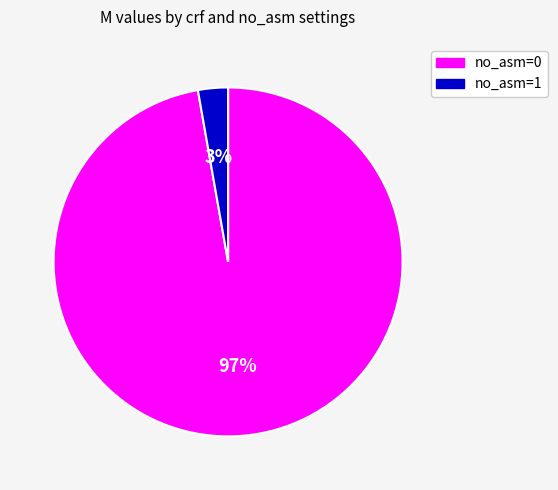

To the nearest percent, what is the combined percentage of no_asm=0 and no_asm=1?

100%